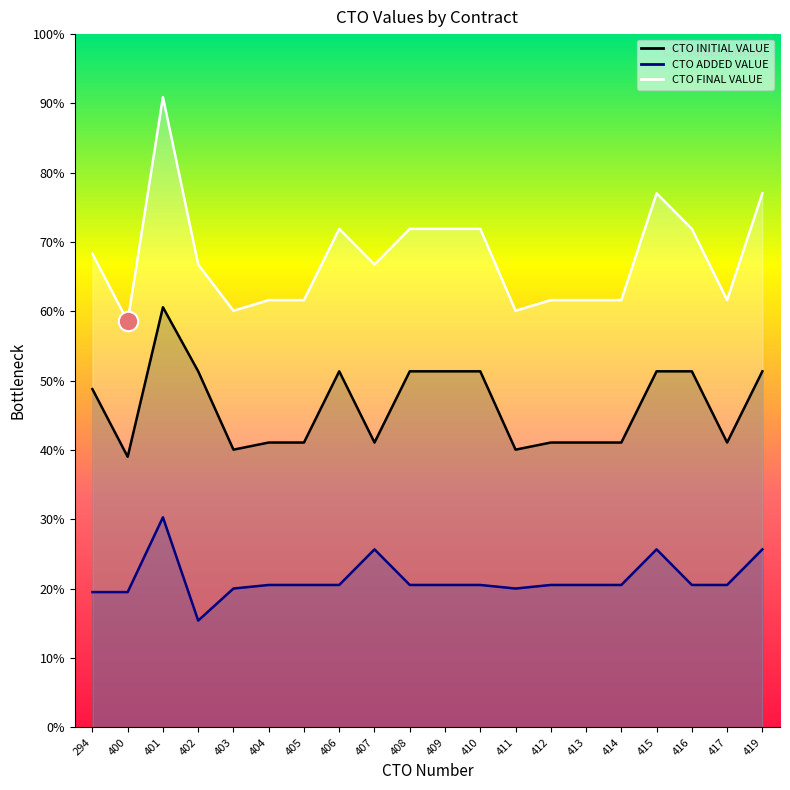

Which series has the largest range (max minus min)?

CTO FINAL VALUE